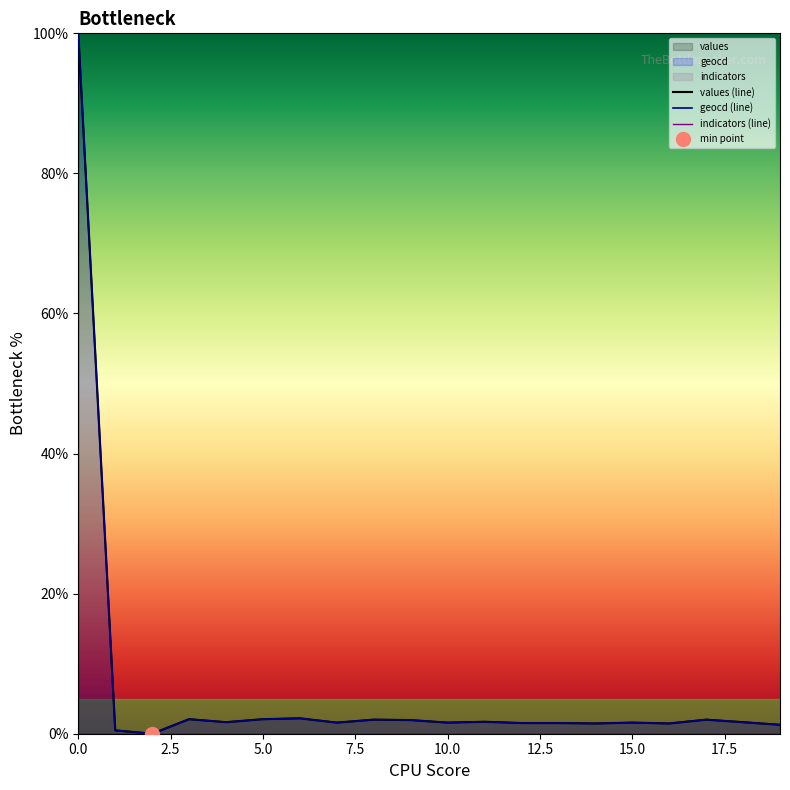

What is the total value across all series at 15?

3.2